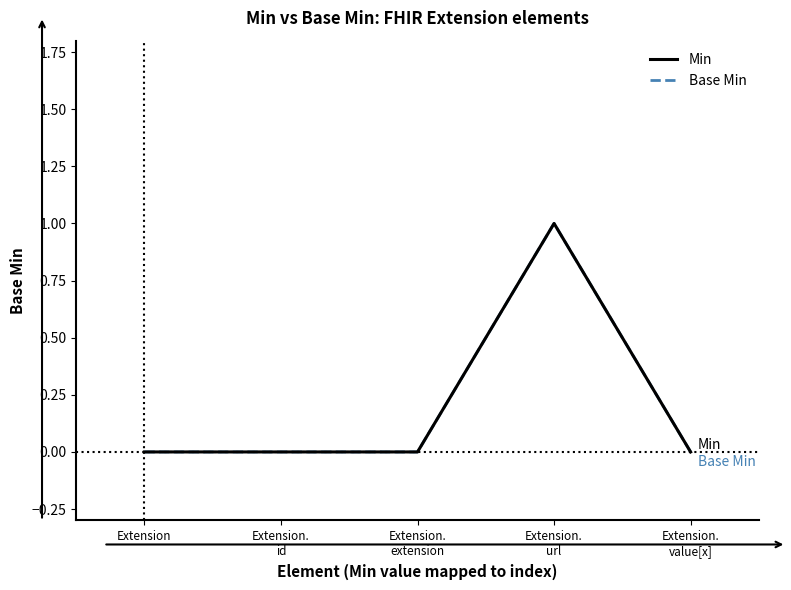

Is this an area chart (filled region under the line)?

No